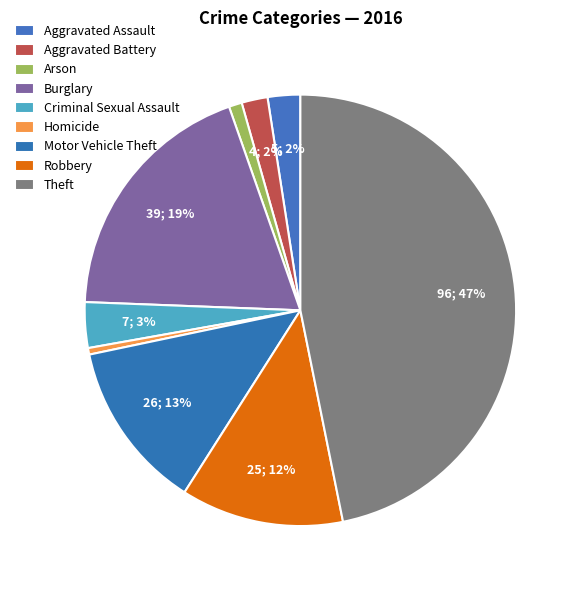

What is the smallest slice in the pie chart?

Homicide